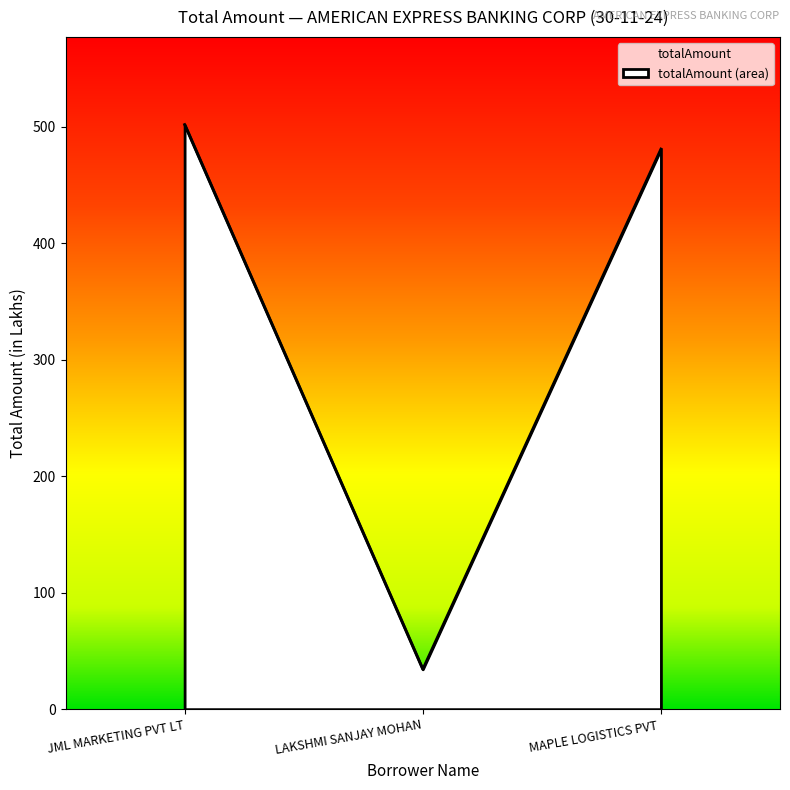

At which label is the value closest to 268?

MAPLE LOGISTICS PVT 